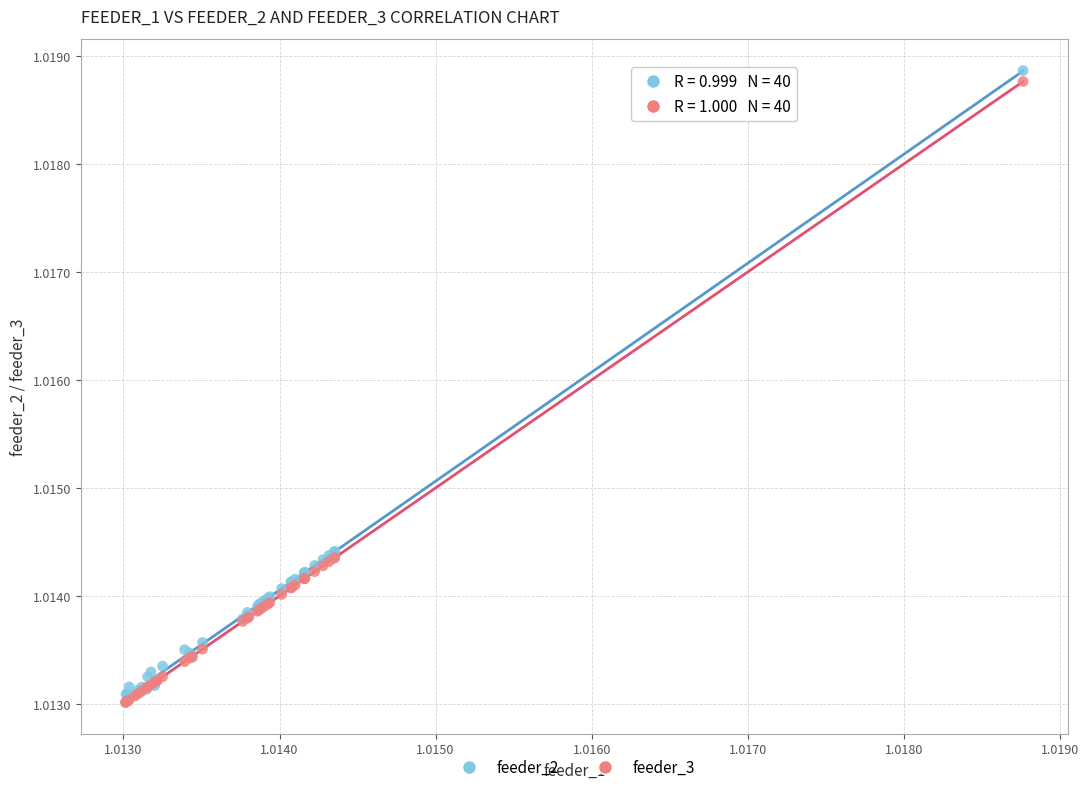

What are all the series names shown in the legend?

feeder_2, feeder_3